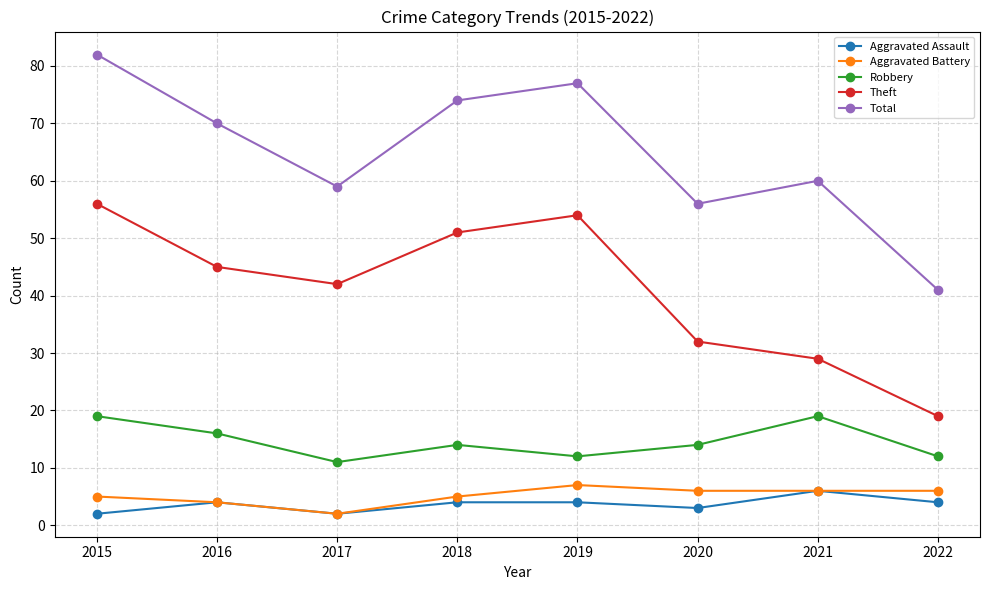

Which series has the largest total across all categories?

Total